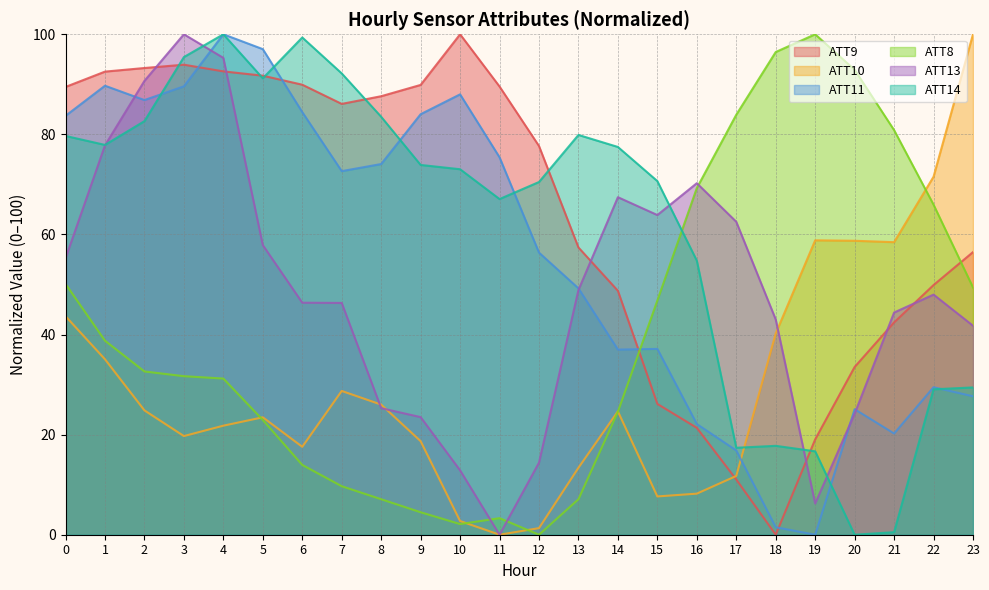

In ATT10, how many points are higher than both neighbors (excluding endpoints)?

4